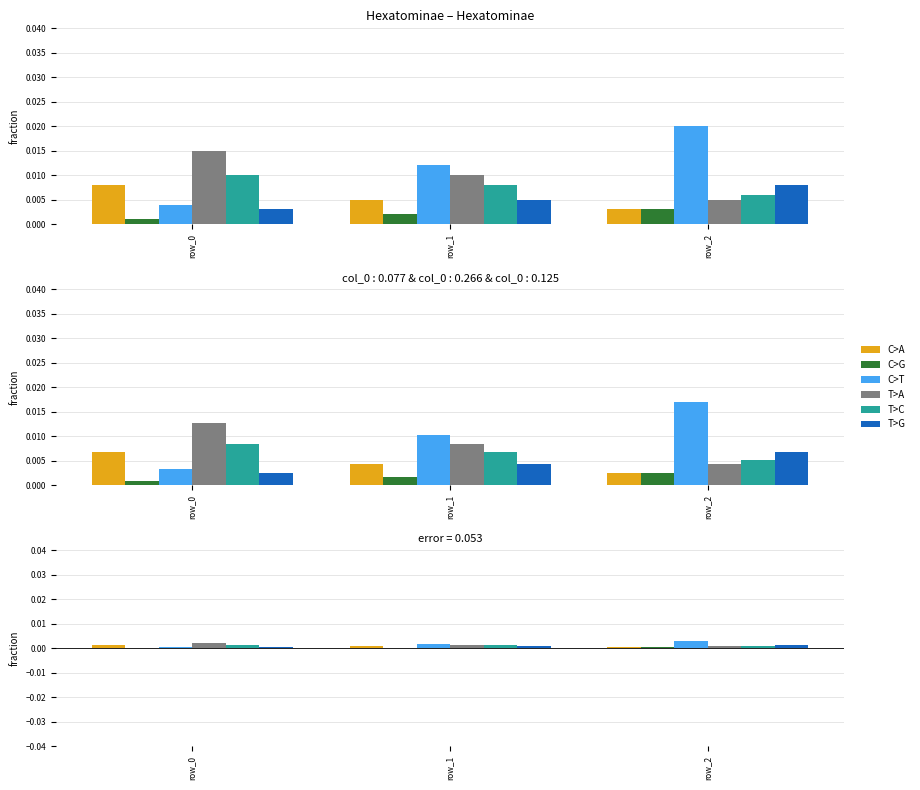

At how many categories does at least one series exceed 0?

3